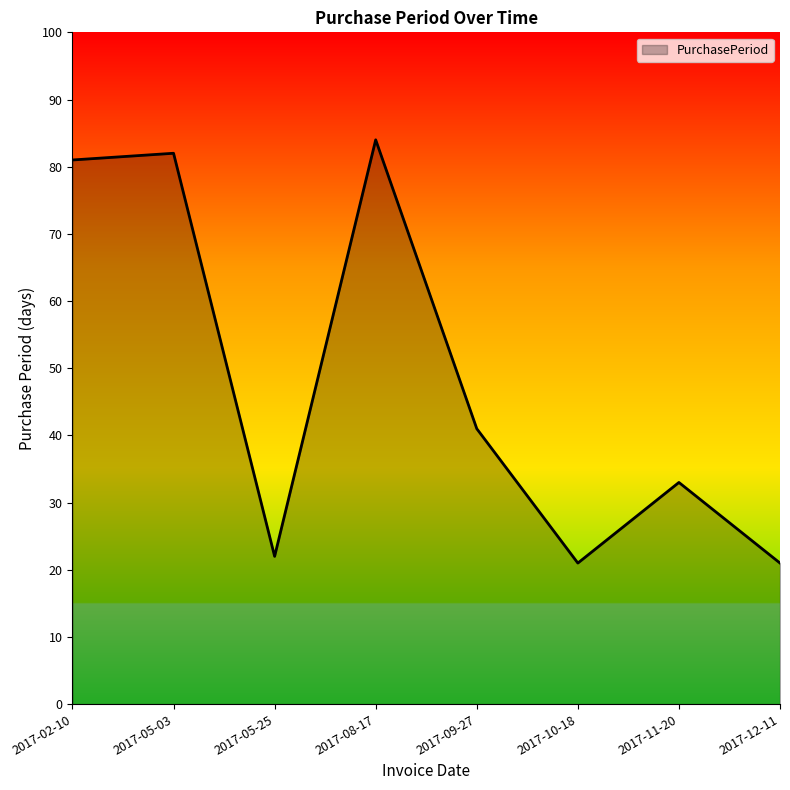

What is the smallest value displayed?

21